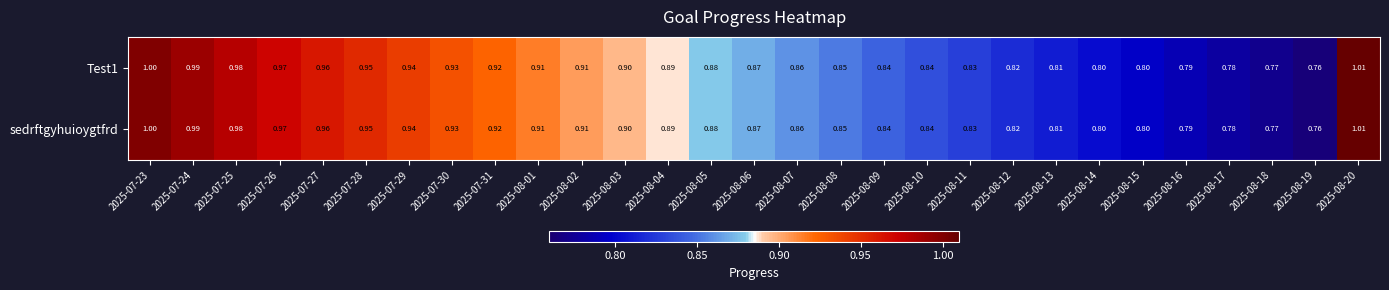

Is the value of sedrftgyhuioygtfrd at 2025-08-19 greater than the value of Test1 at 2025-08-10?

No